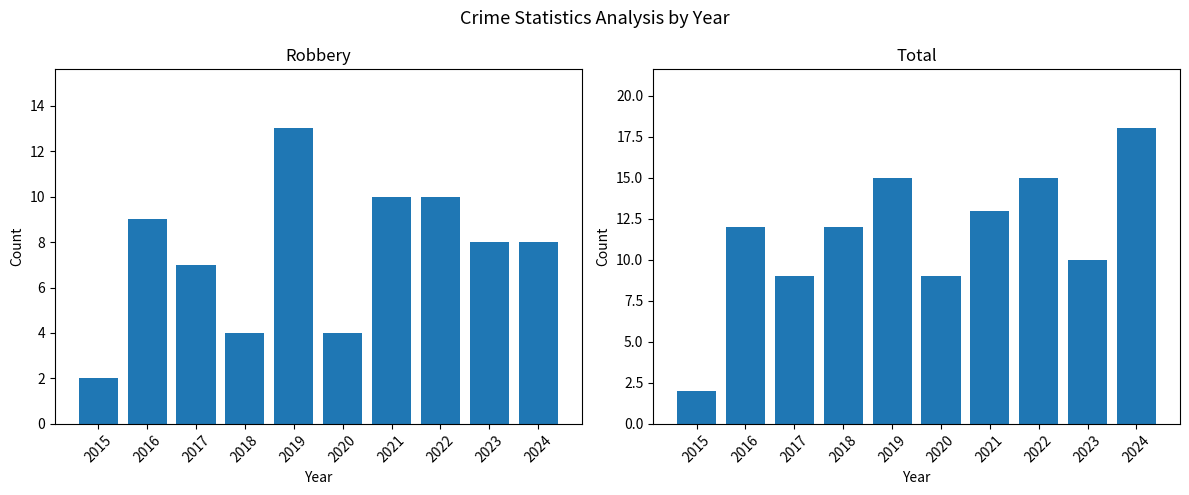

The value of Robbery at 2023 is 5. True or false?

False